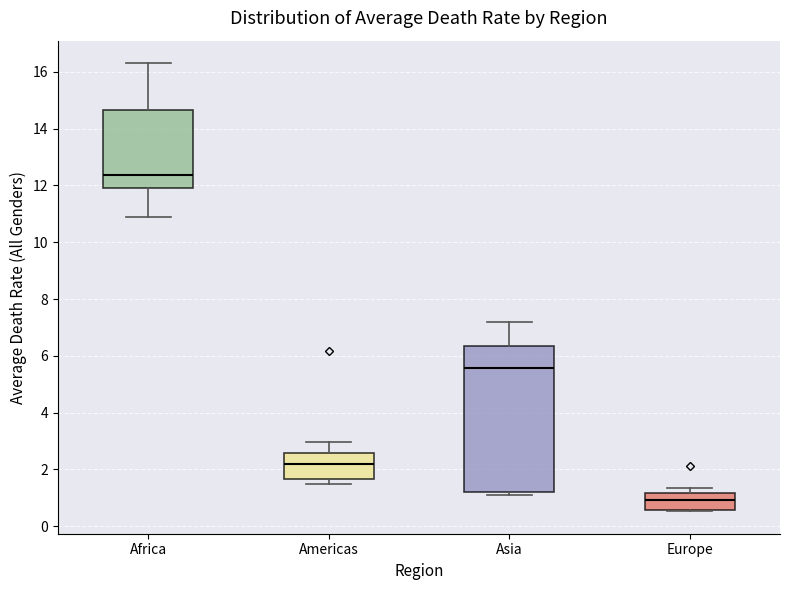

Which box has the highest median line?

Africa